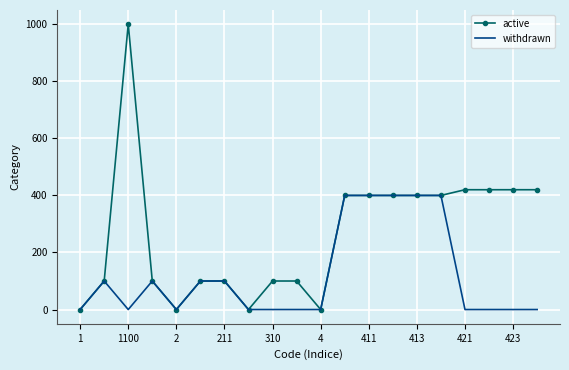

What is the maximum value for withdrawn?

400